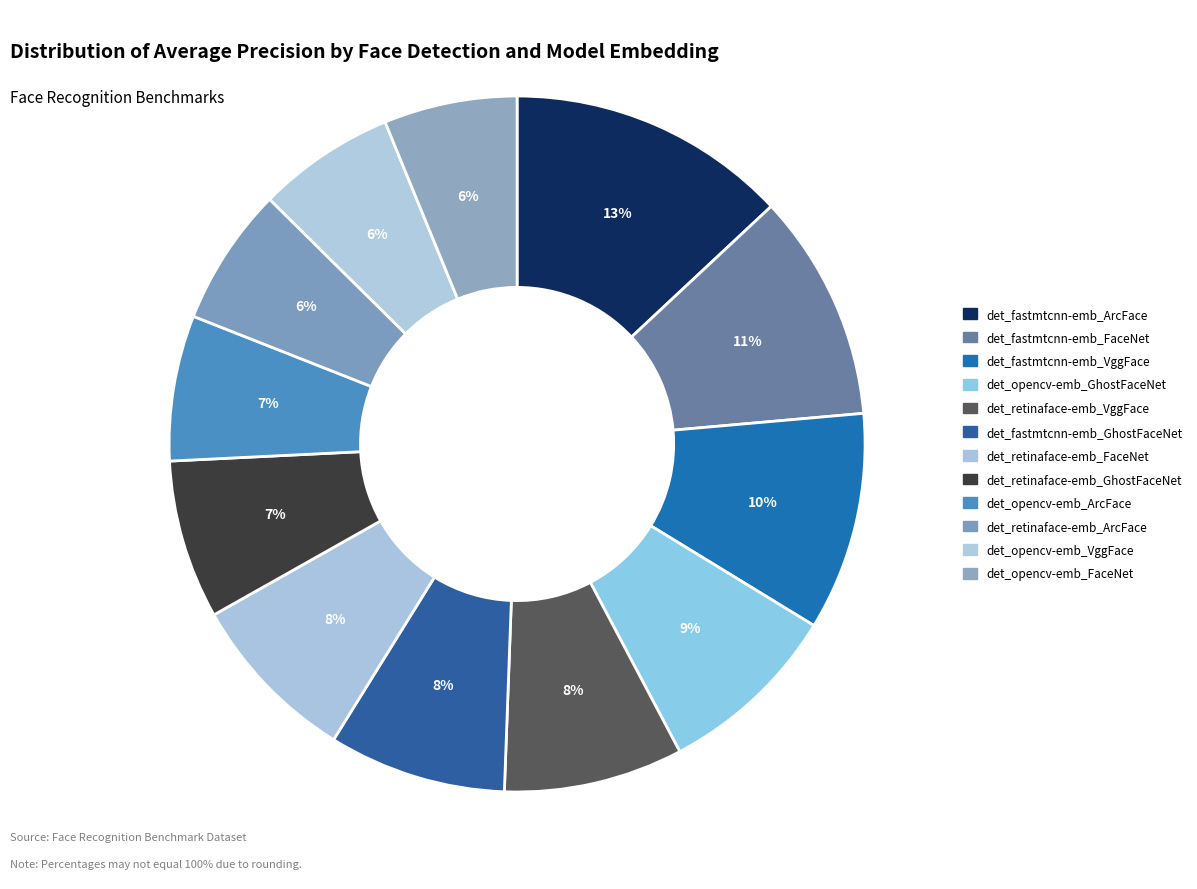

Count the number of slices in the pie.

12